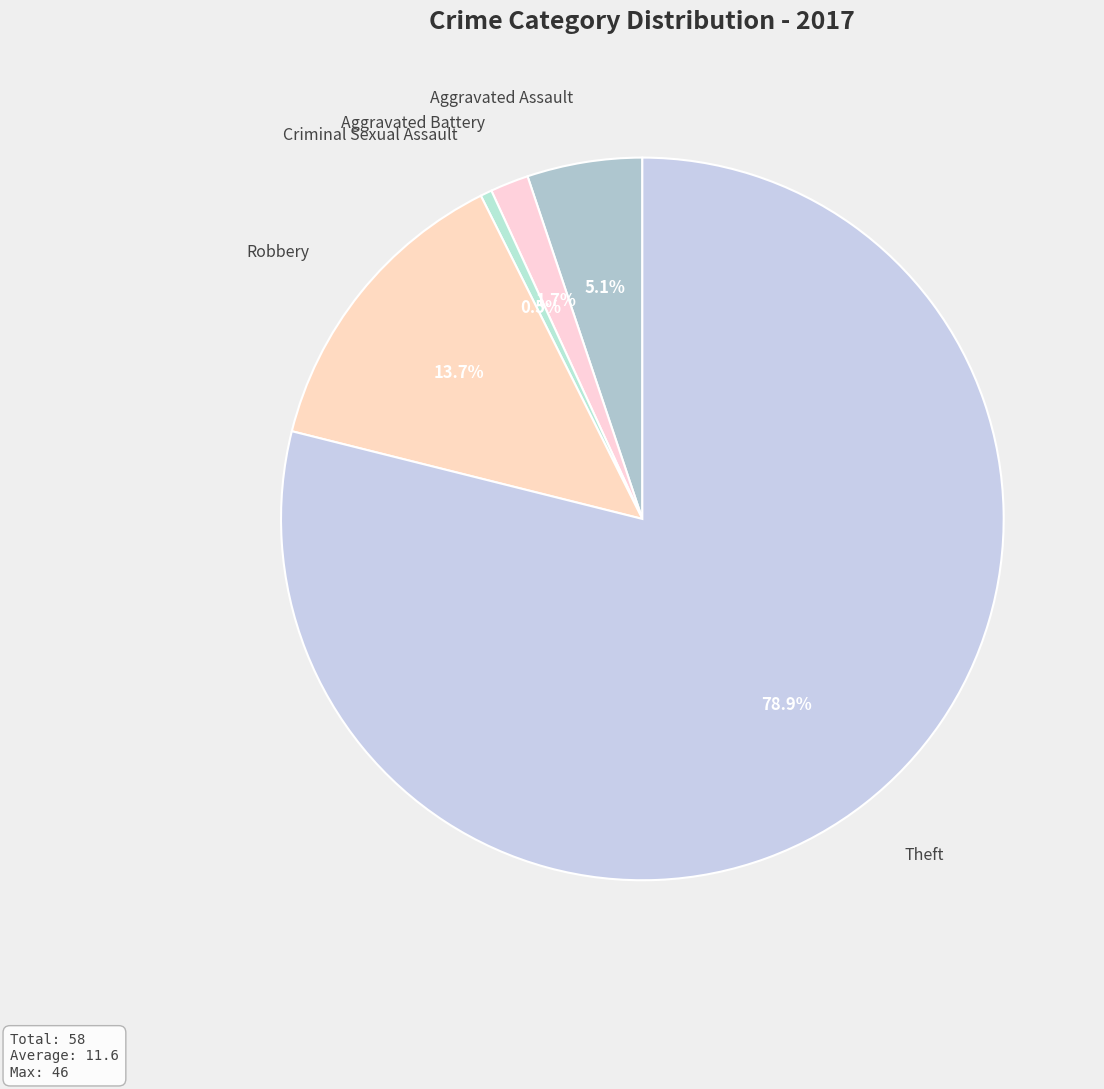

How many slices are in this pie chart?

5